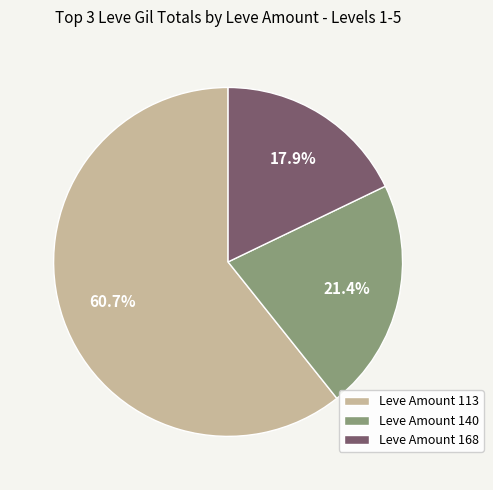

Rank the categories by value from highest to lowest.

Leve Amount 113, Leve Amount 140, Leve Amount 168